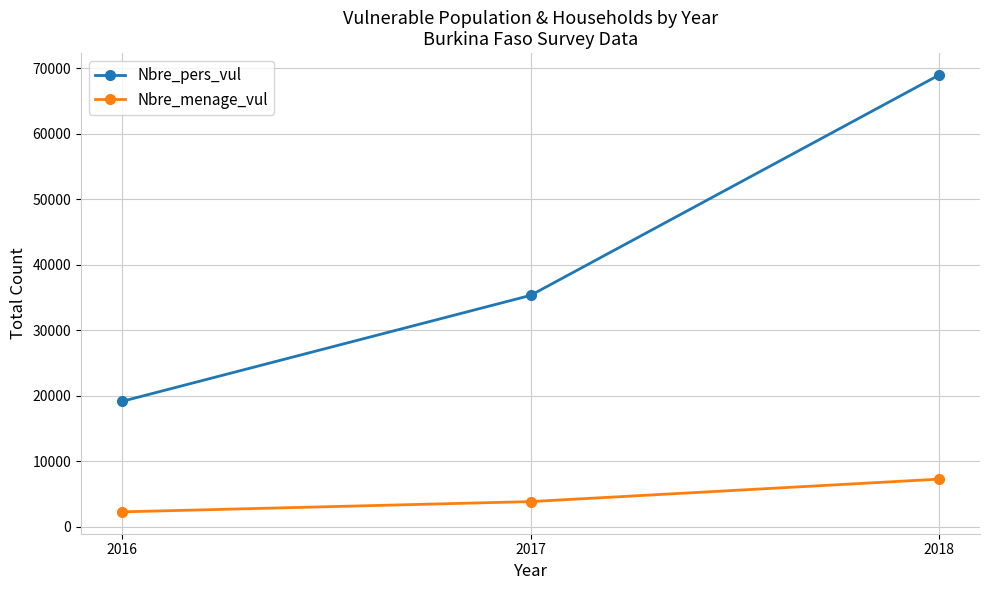

At which label is Nbre_menage_vul closest to 4765?

2017